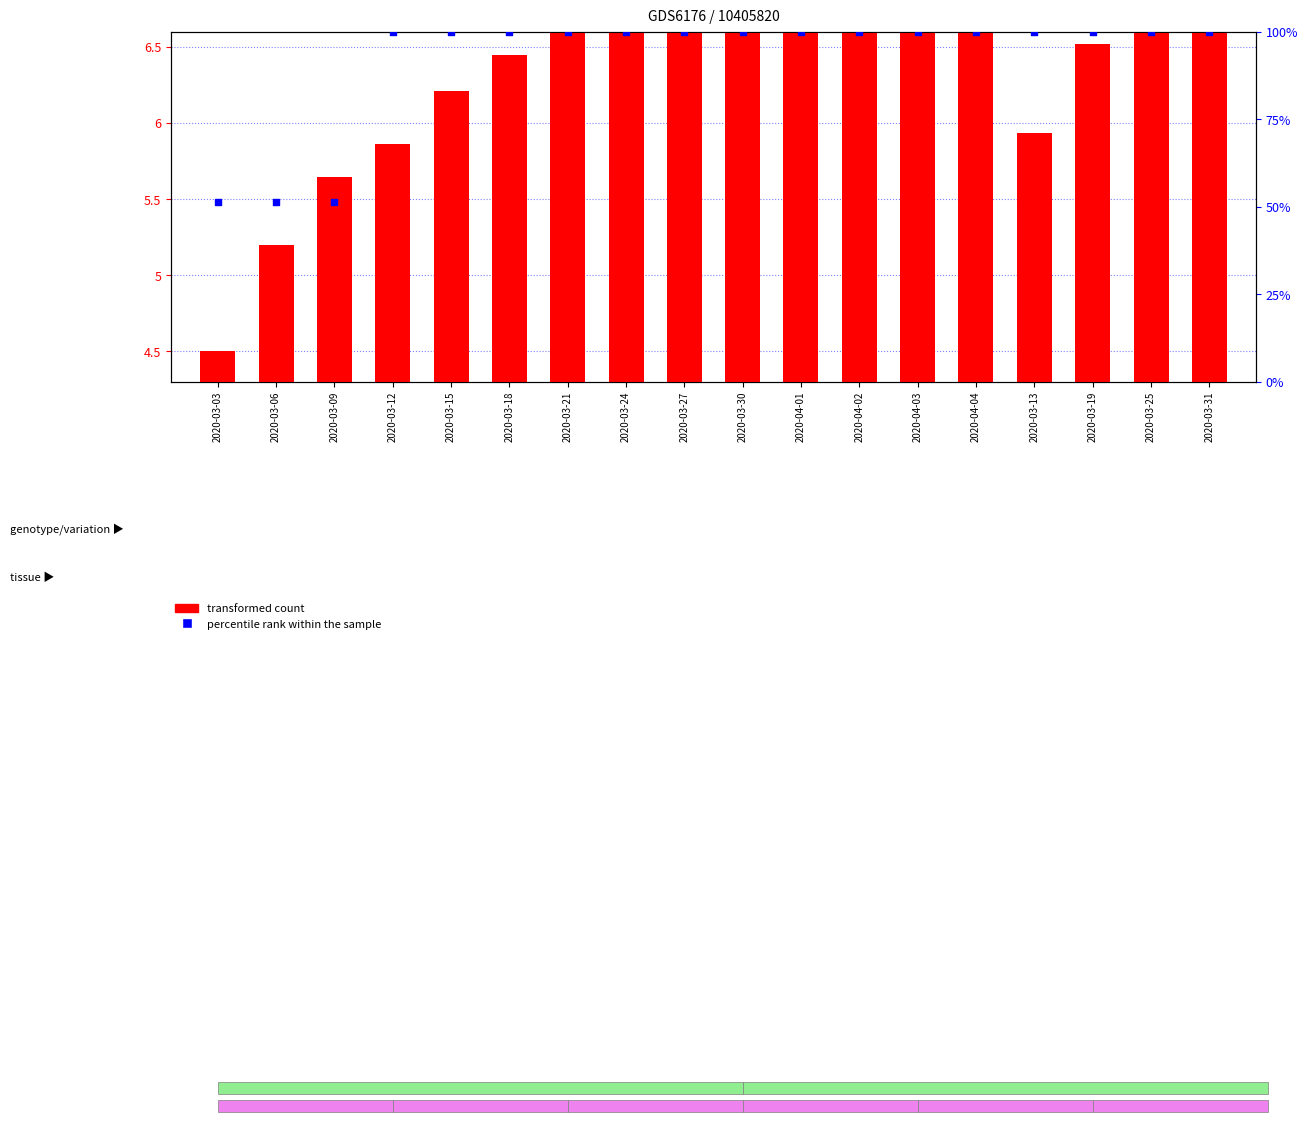

Which series has the largest total across all categories?

percentile rank within the sample